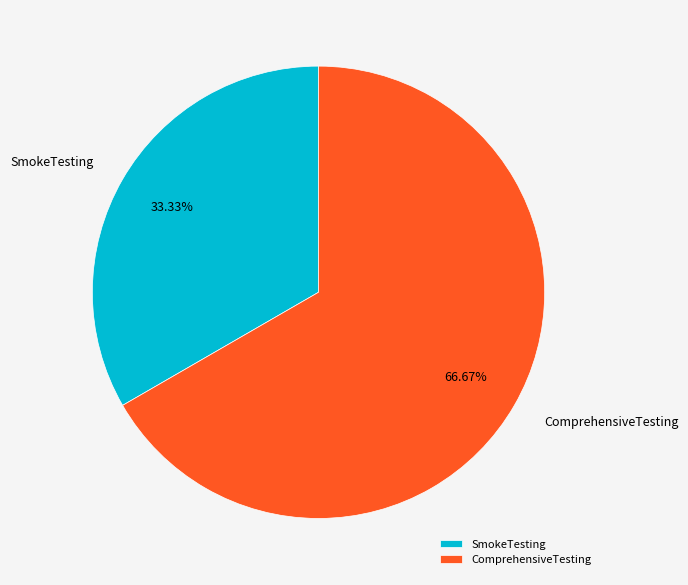

To the nearest percent, what is the combined percentage of ComprehensiveTesting and SmokeTesting?

100%